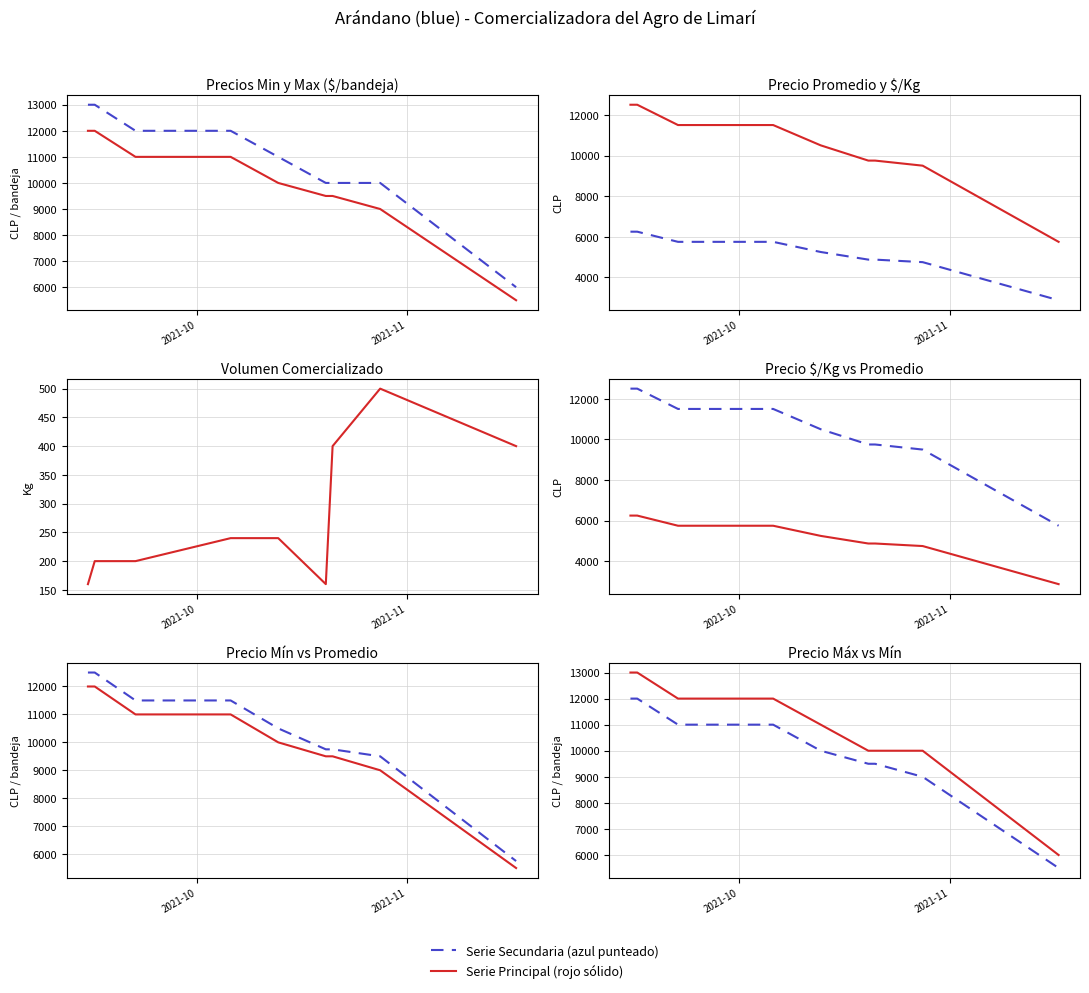

At which label does Precio promedio ponderado reach its peak?

2021-10